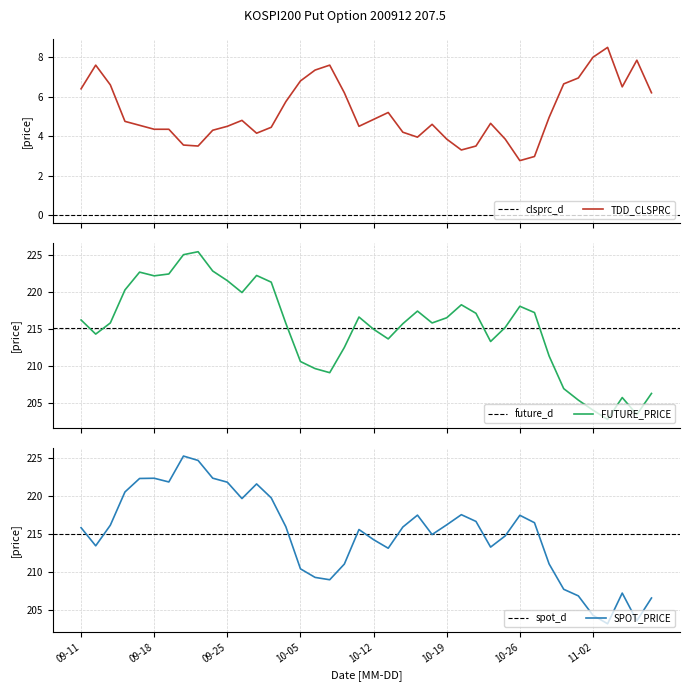

At how many categories does at least one series exceed 107?

40